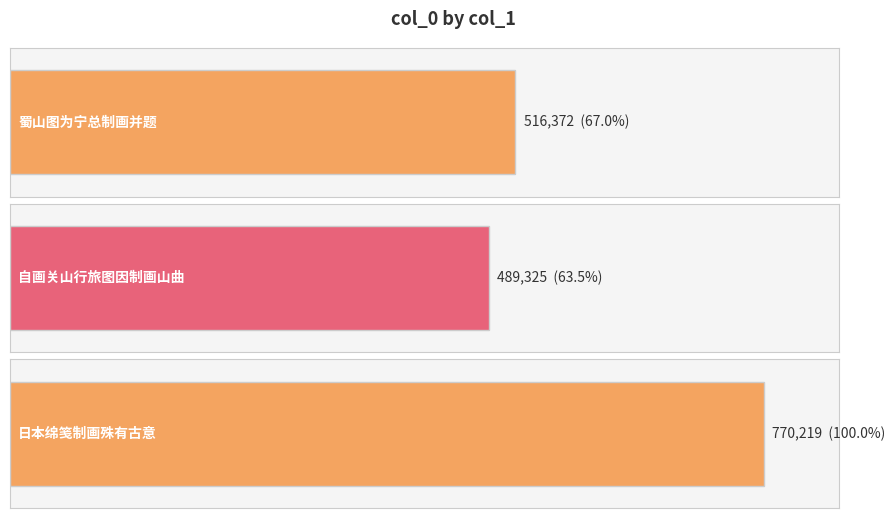

List the labels in order of value, largest first.

日本绵笺制画殊有古意, 蜀山图为宁总制画并题, 自画关山行旅图因制画山曲